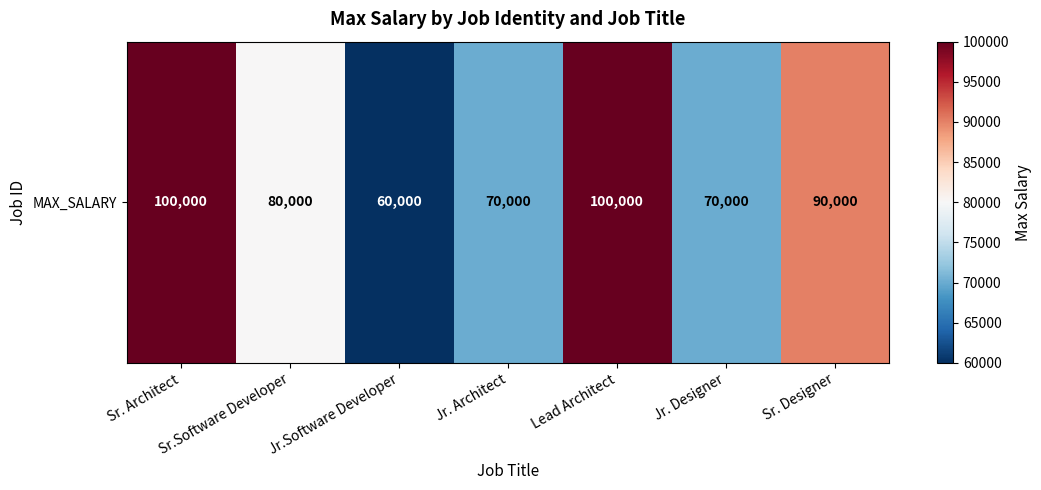

What is the smallest value displayed?

60000